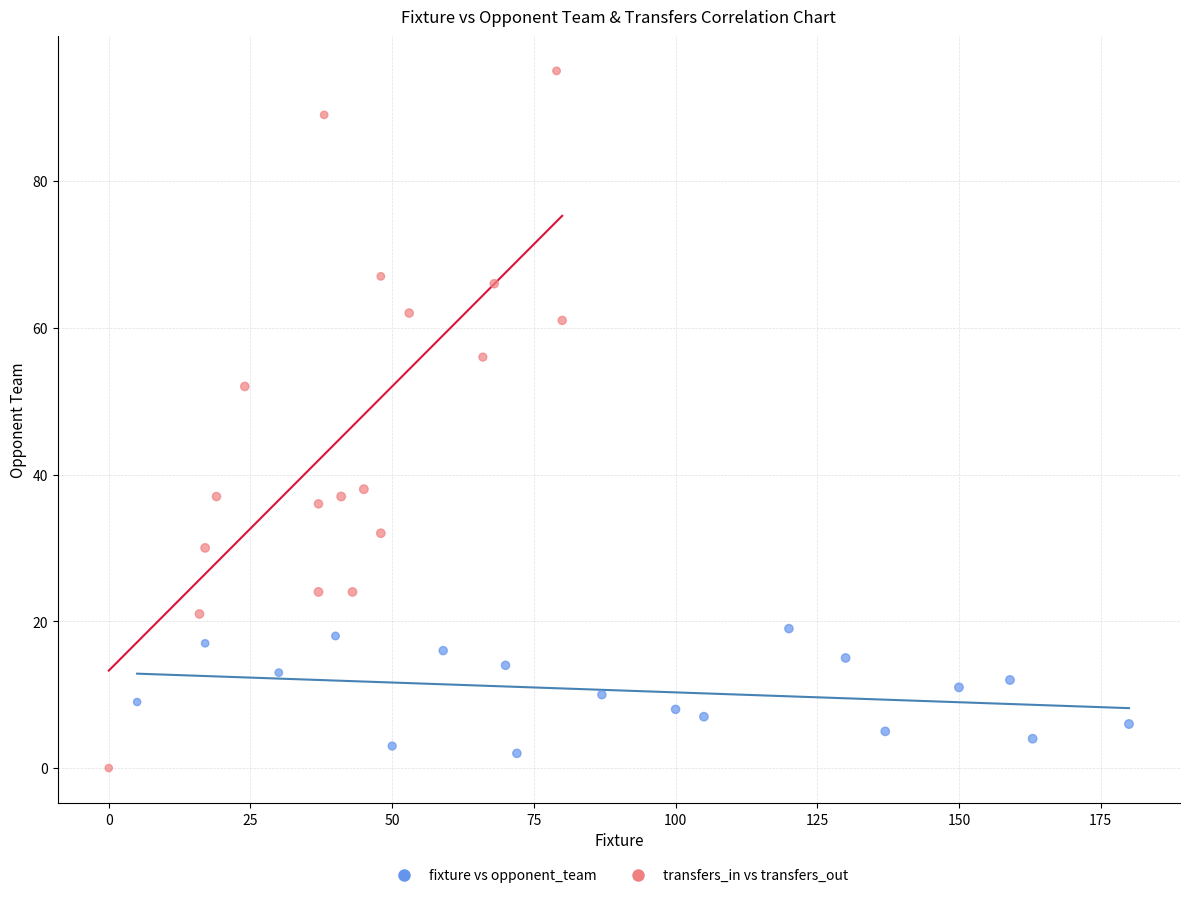

Which series reaches the maximum Y coordinate?

transfers_in vs transfers_out